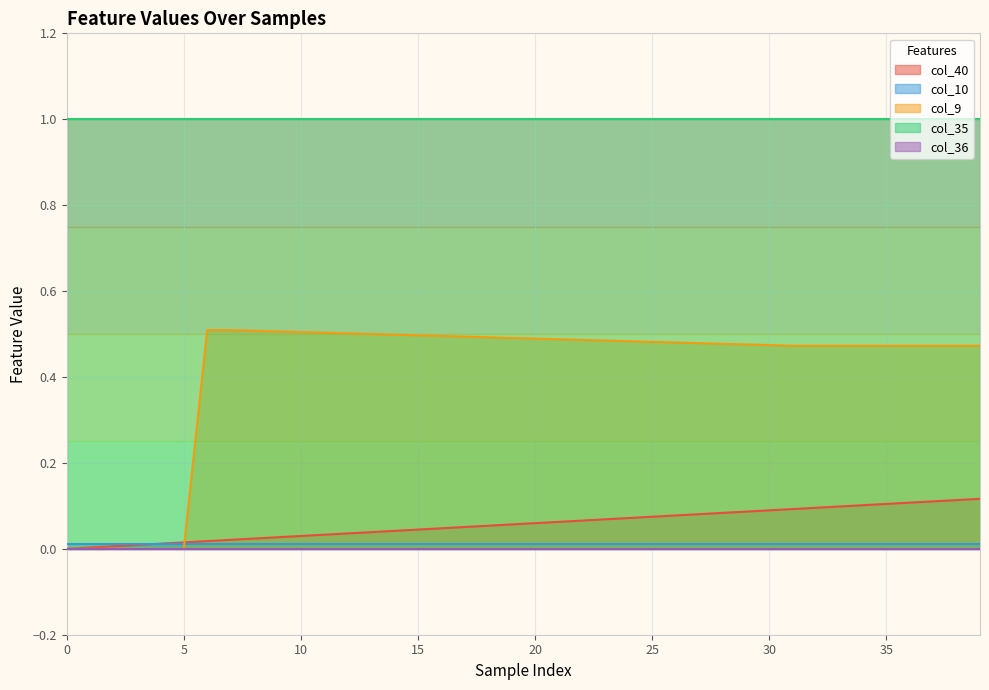

Which series has the largest total across all categories?

col_35